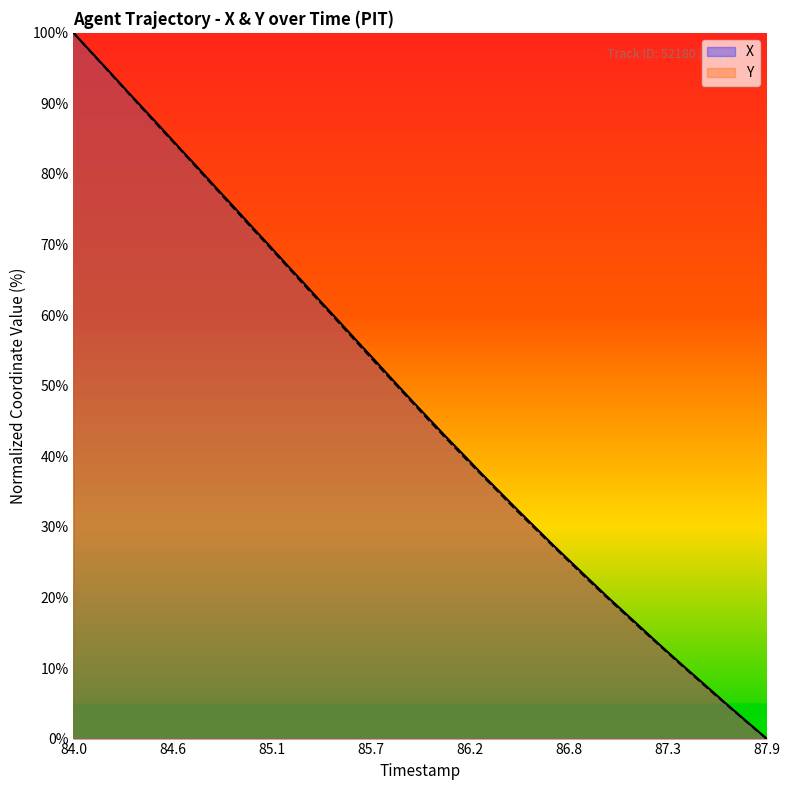

True or false: Y and X intersect in this chart.

False